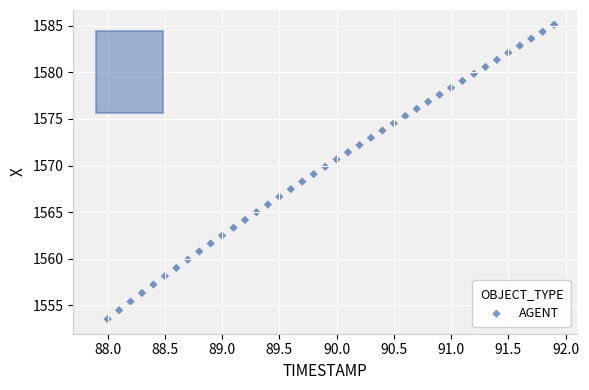

What is the range of X values (max minus min)?

3.9